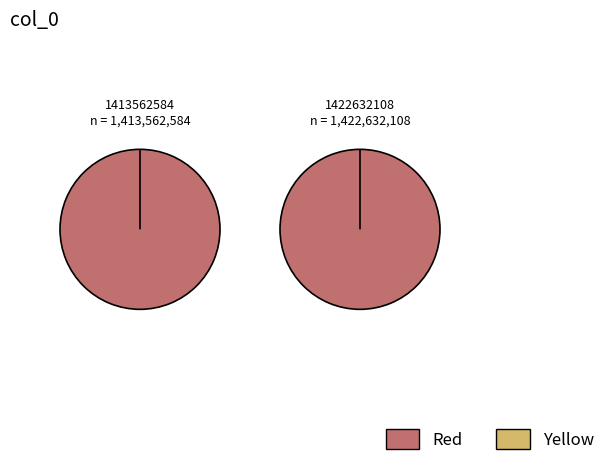

How many segments does this pie chart have?

2